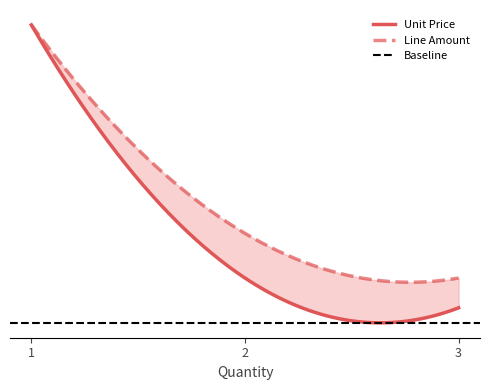

At which label does Unit Price reach its minimum?

3.0